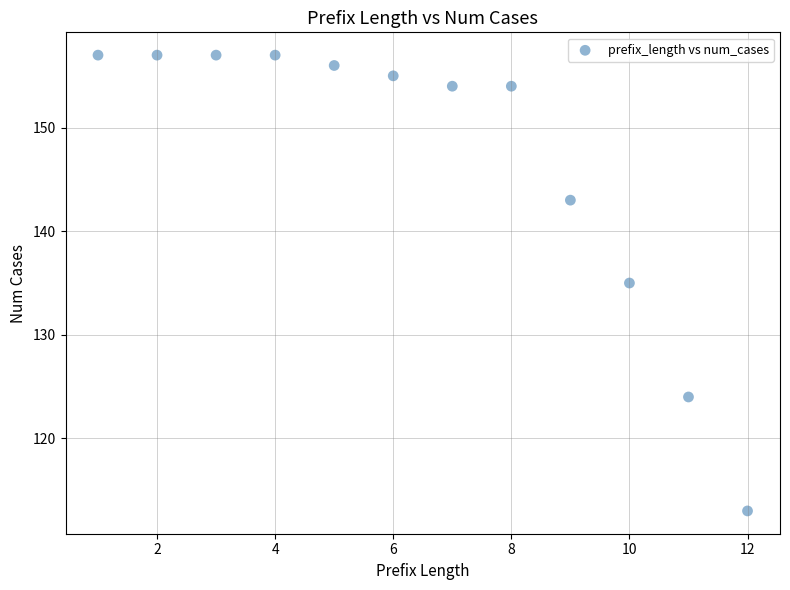

What is the range of Y values (max minus min)?

44